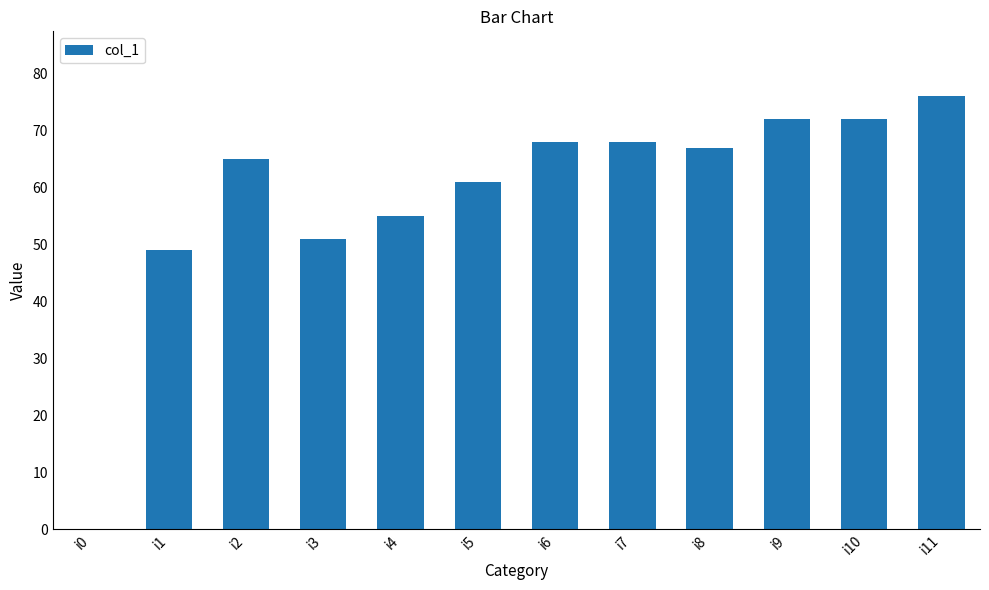

What is the average value?

59